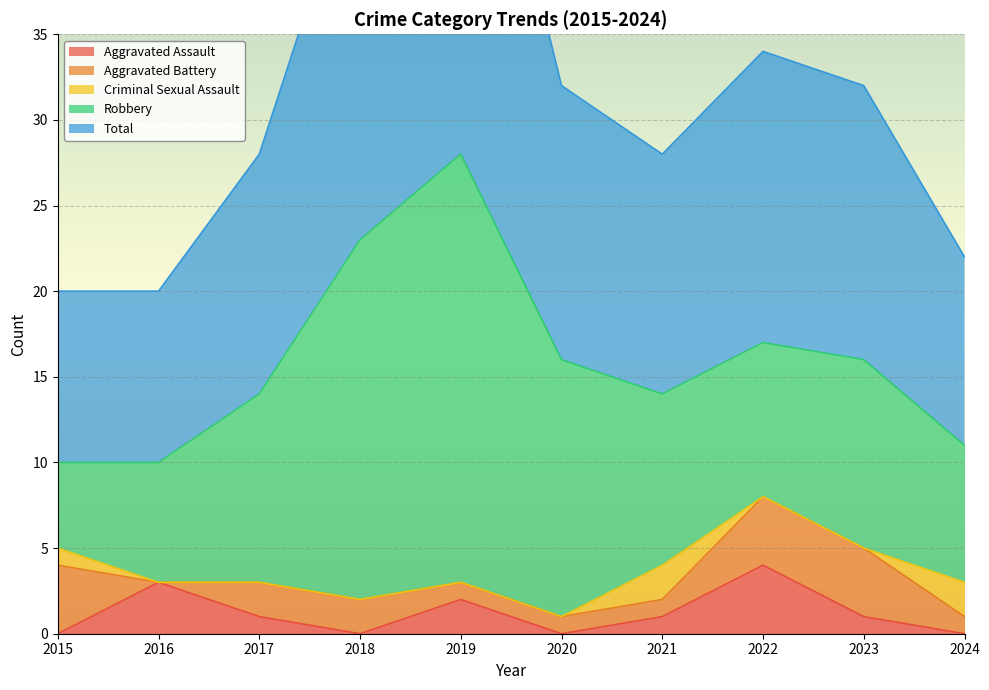

What is the difference between the maximum and second lowest values in the Robbery series?

18